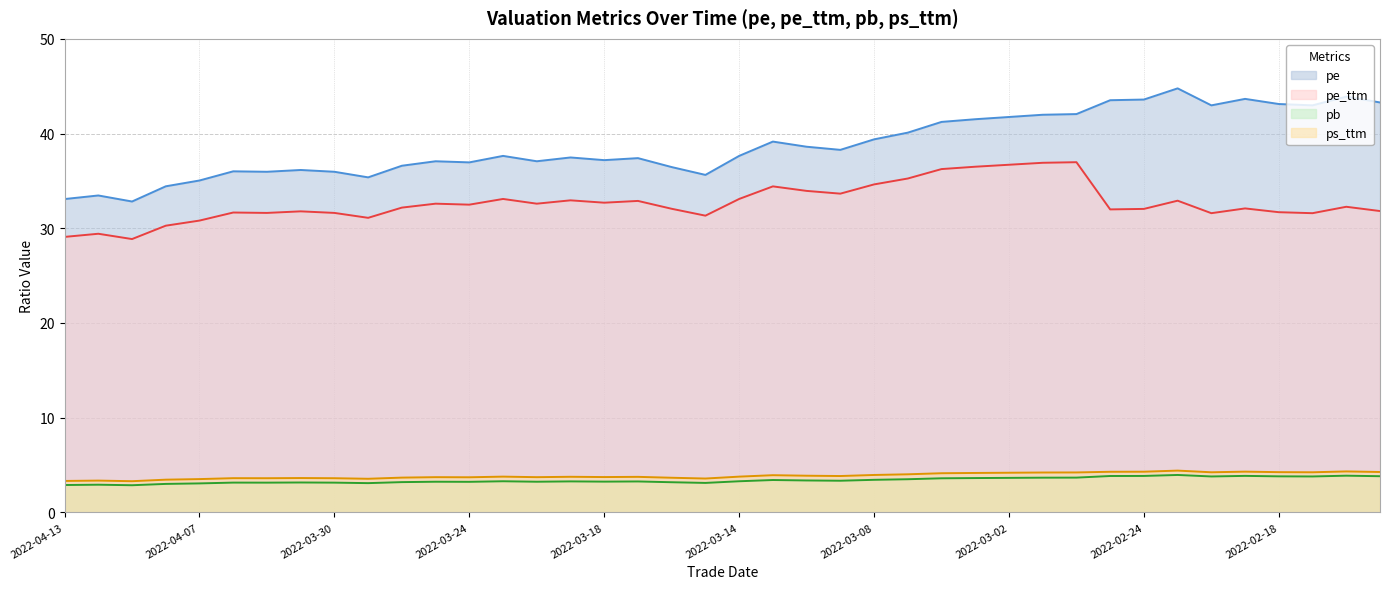

At which label does pe_ttm first exceed 32?

2022-03-28